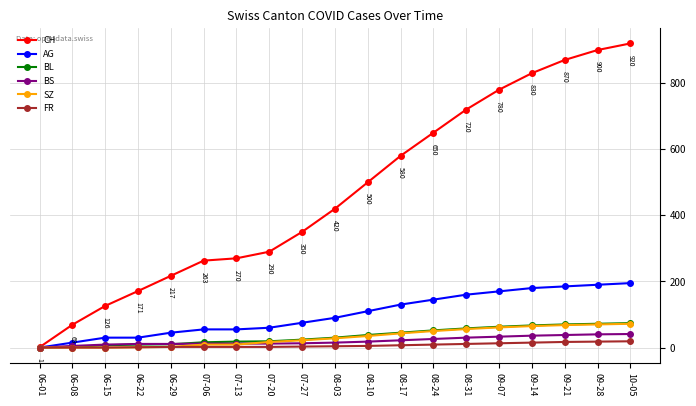

What is the greatest value displayed?

920